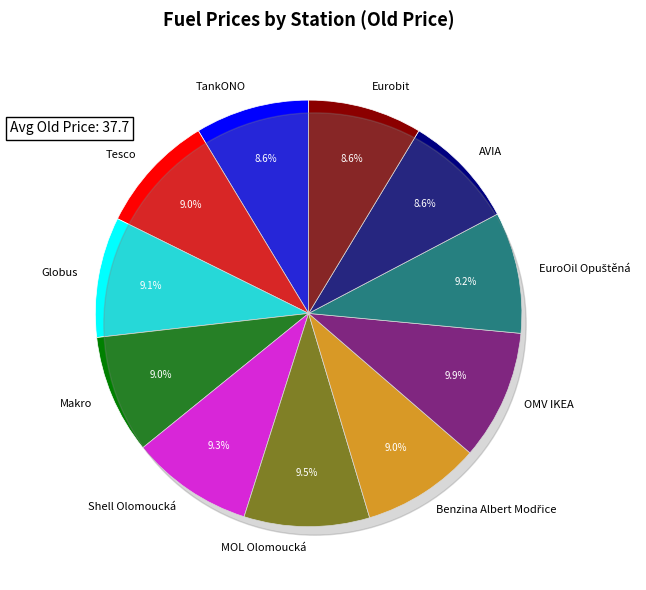

How many slices are in this pie chart?

11